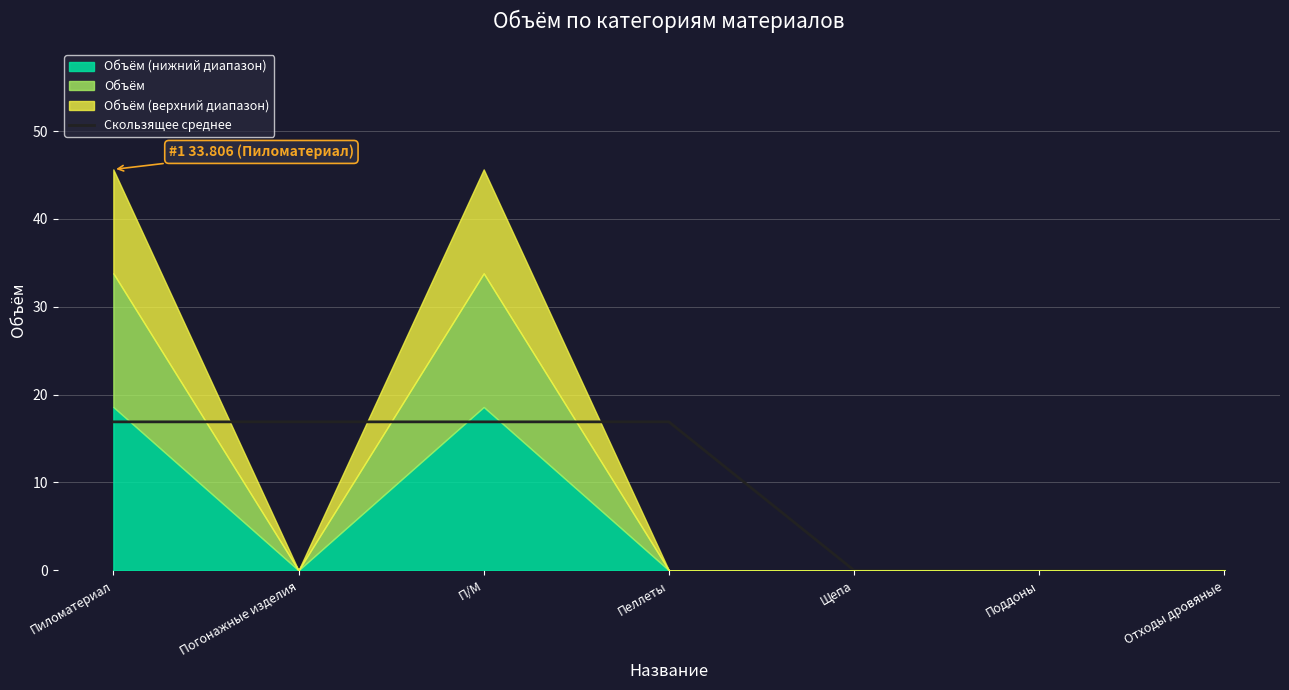

At which category does the chart reach its peak across all series?

Пиломатериал